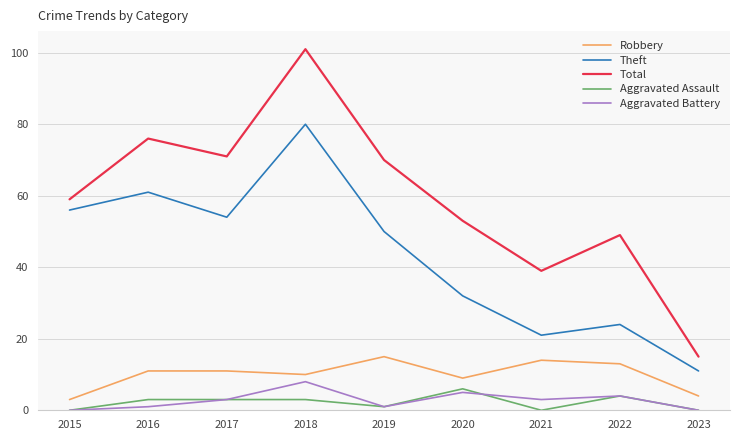

True or false: Theft has a value of 43 at 2022.

False